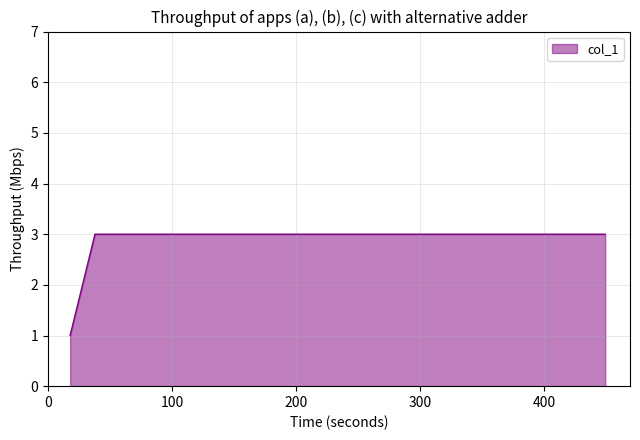

What is the maximum value shown in the chart?

3